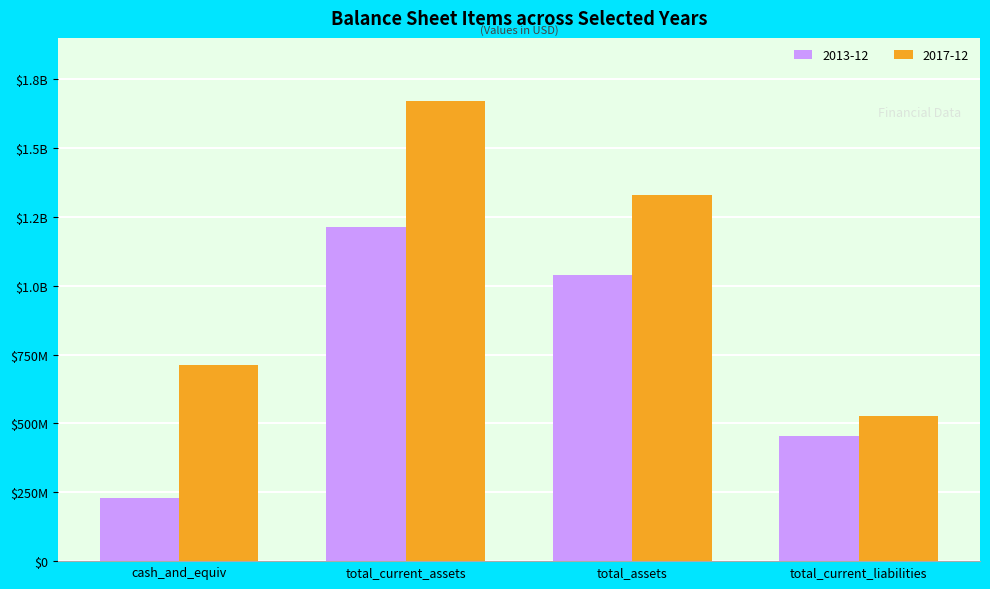

What is the value of the 2013-12 bar at the 1st from the left?

229755000